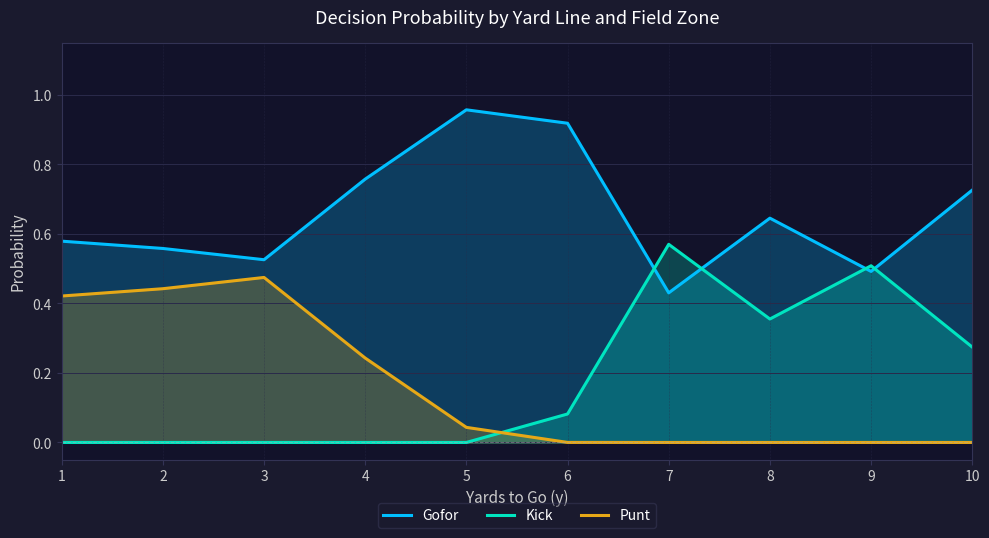

Reading left to right, what are all the values shown in this chart?

Gofor: 1=0.6	2=0.6	3=0.5	4=0.8	5=1.0	6=0.9	7=0.4	8=0.6	9=0.5	10=0.7
Kick: 1=0.0	2=0.0	3=0.0	4=0.0	5=0.0	6=0.1	7=0.6	8=0.4	9=0.5	10=0.3
Punt: 1=0.4	2=0.4	3=0.5	4=0.2	5=0.0	6=0.0	7=0.0	8=0.0	9=0.0	10=0.0